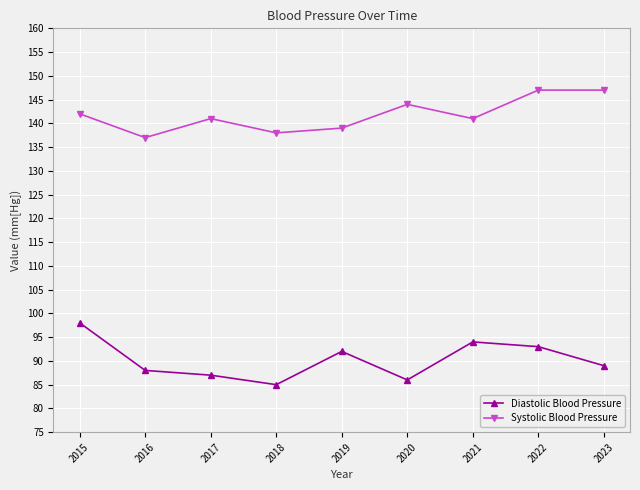

True or false: Diastolic Blood Pressure and Systolic Blood Pressure intersect in this chart.

False